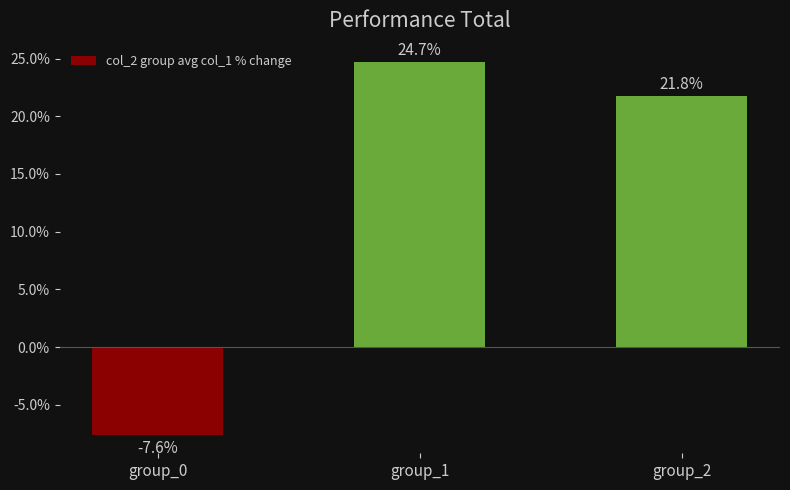

True or false: the data shows -7.6 at group_0.

True